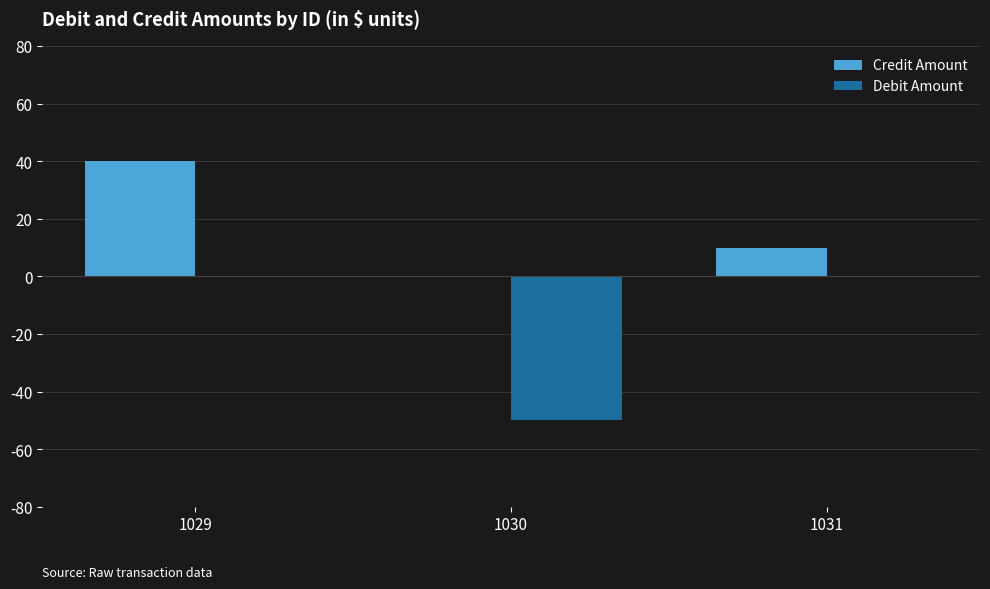

Between 1029 and 1031, which series saw the biggest shift?

Credit Amount